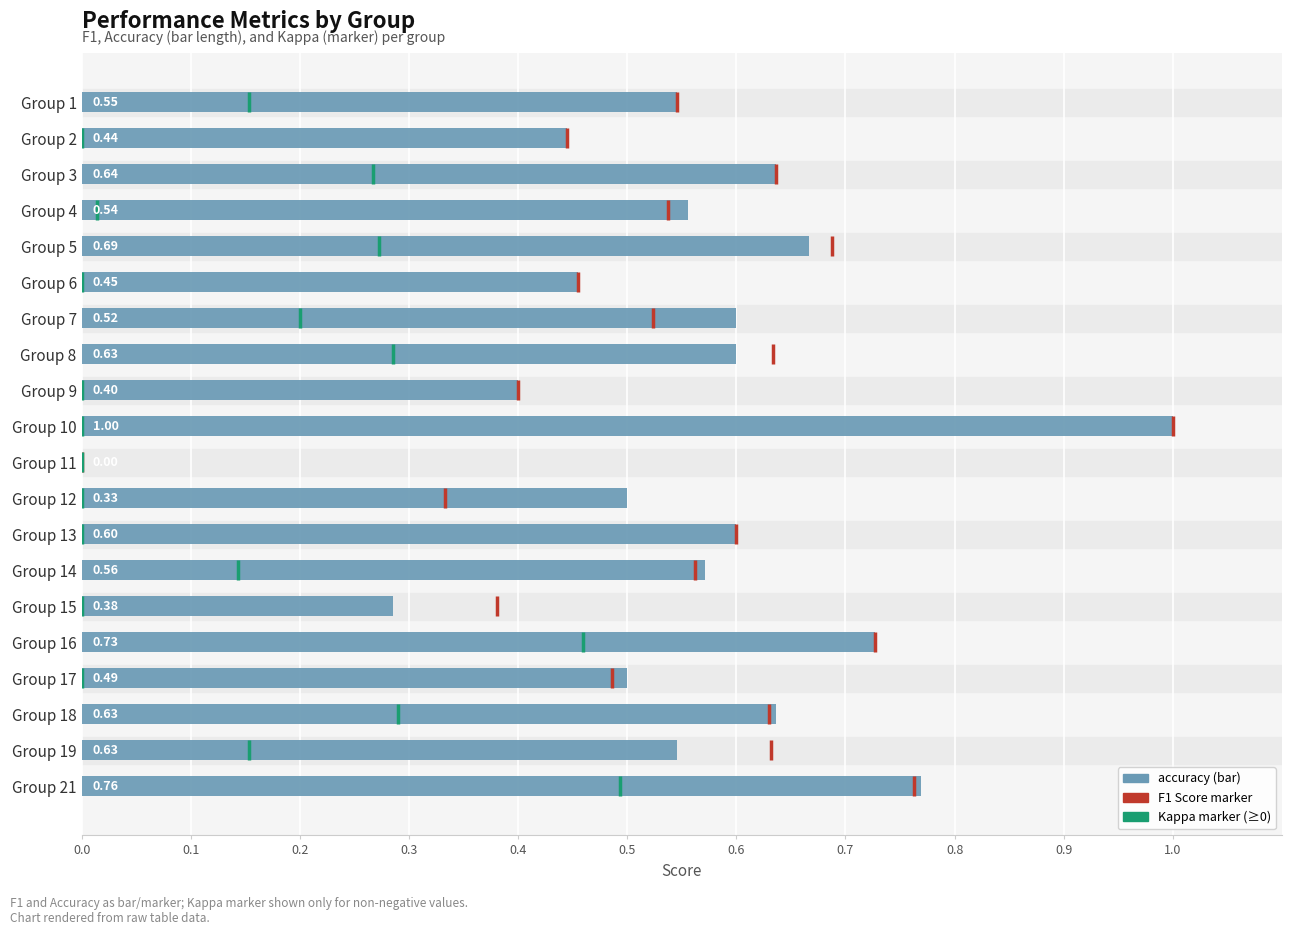

The chart shows a value of 0.8 at Group 6. True or false?

False